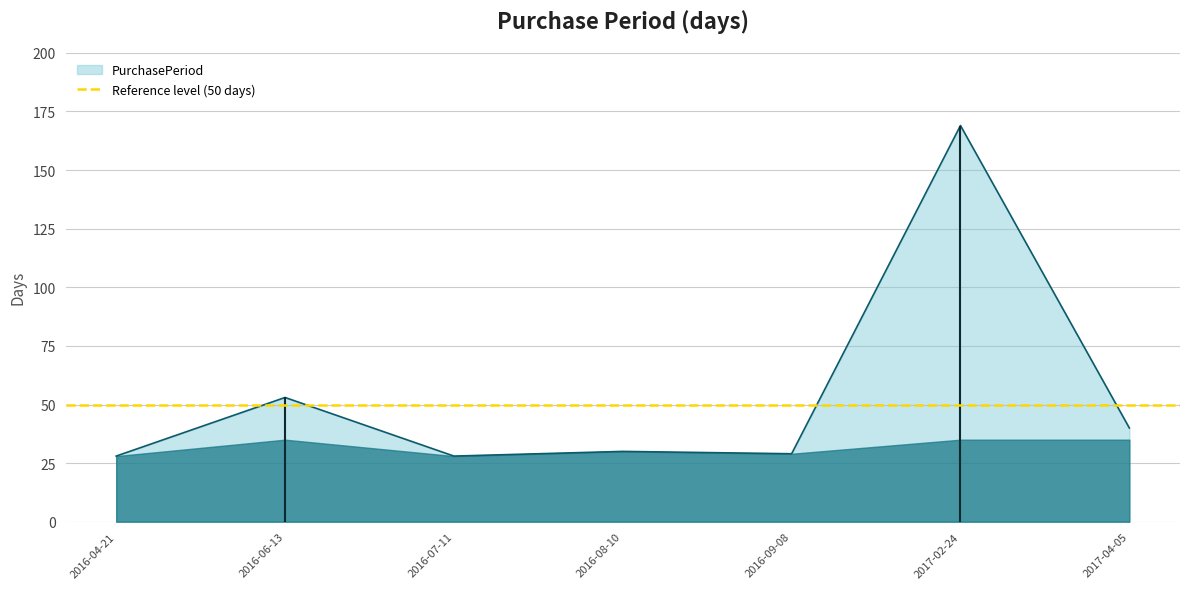

List the labels in order of value, smallest first.

2016-04-21, 2016-07-11, 2016-09-08, 2016-08-10, 2017-04-05, 2016-06-13, 2017-02-24